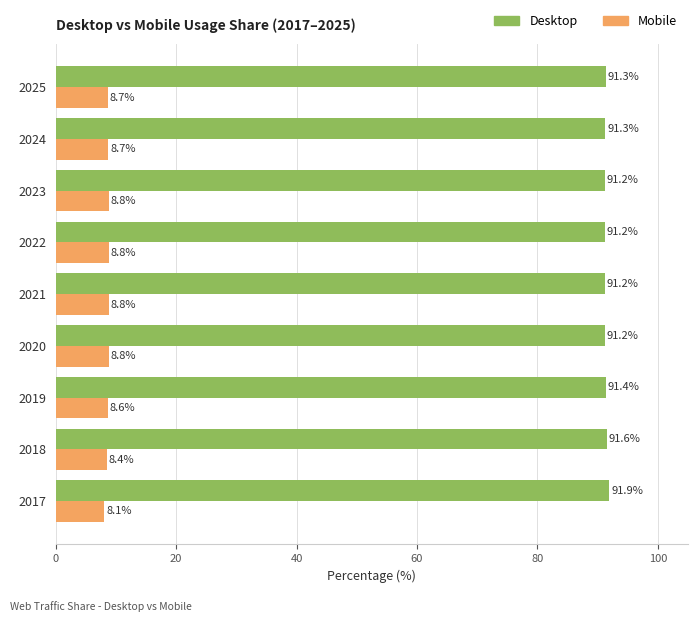

What is the spread (max minus min) of values at 2020?

82.4